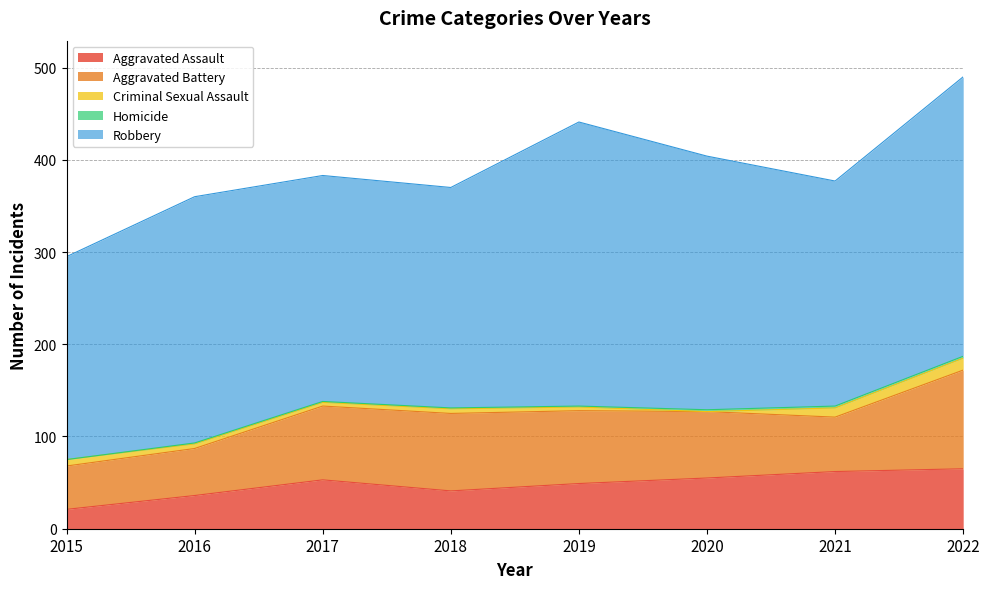

List the labels in order of Aggravated Battery value, smallest first.

2015, 2016, 2021, 2020, 2019, 2017, 2018, 2022